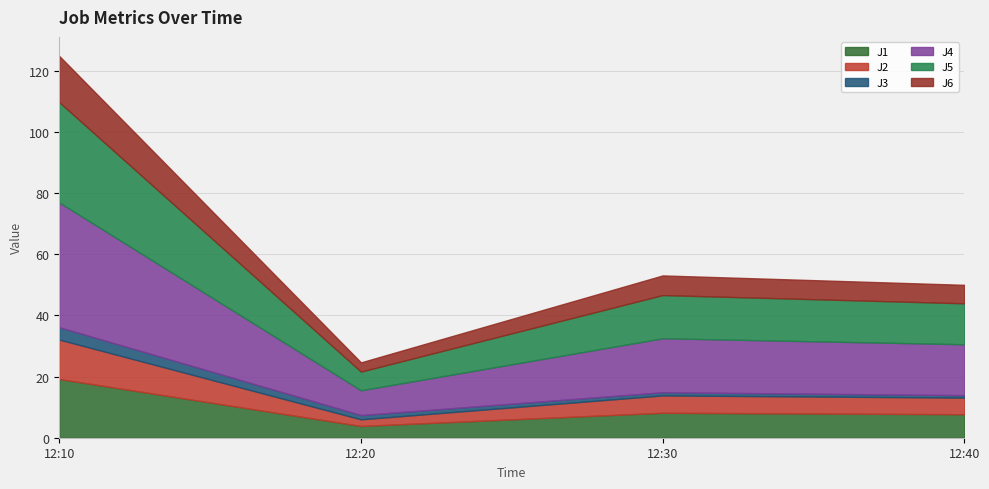

True or false: J2 and J5 cross at least once.

False